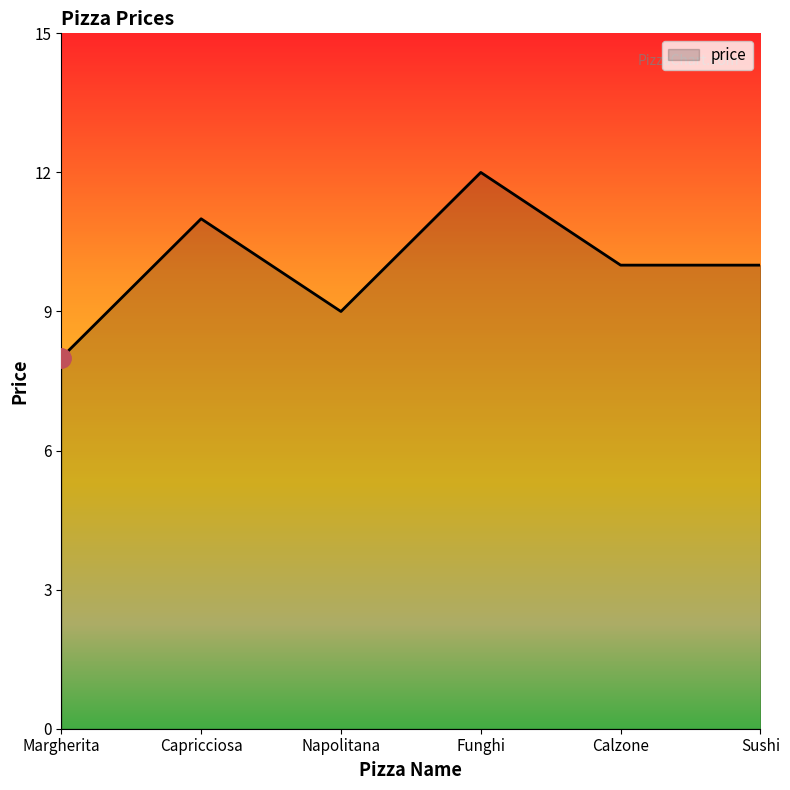

Is it true that the value at Funghi is 12?

True